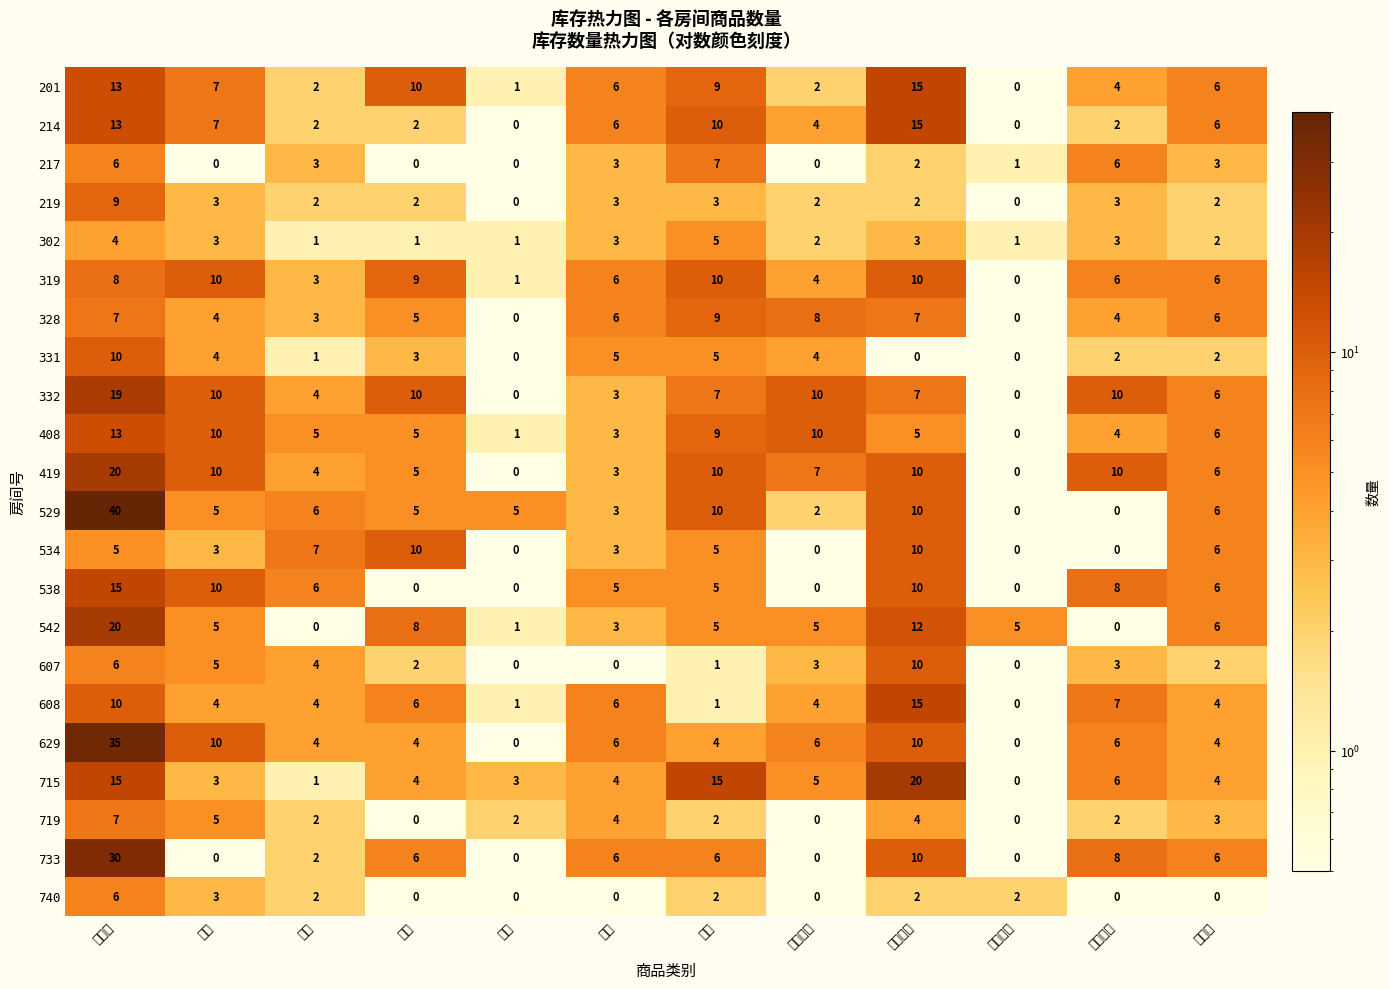

Which series changed the most between 小鱼 and 奶香面包?

715